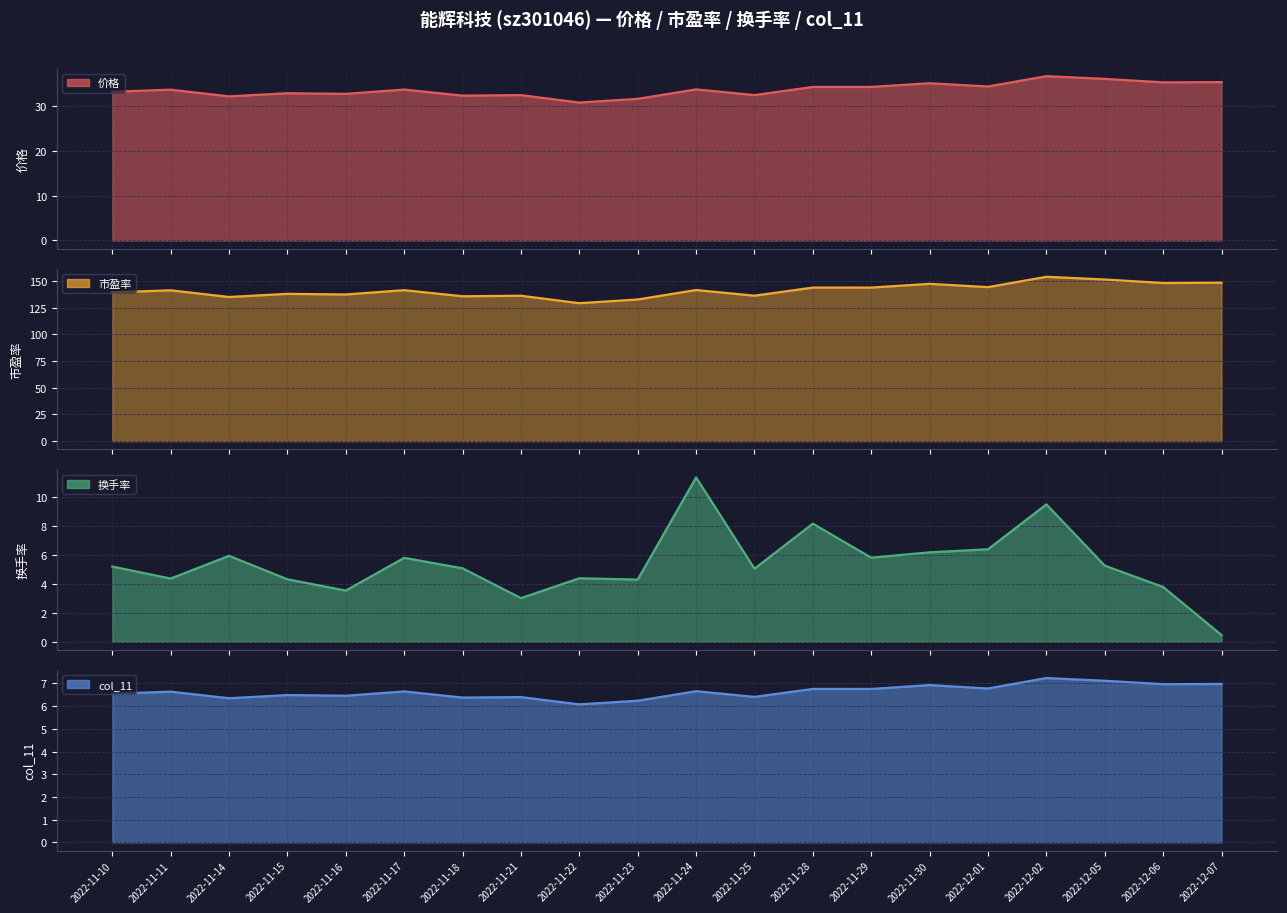

What is the total value across all series at 2022-12-02?

207.4